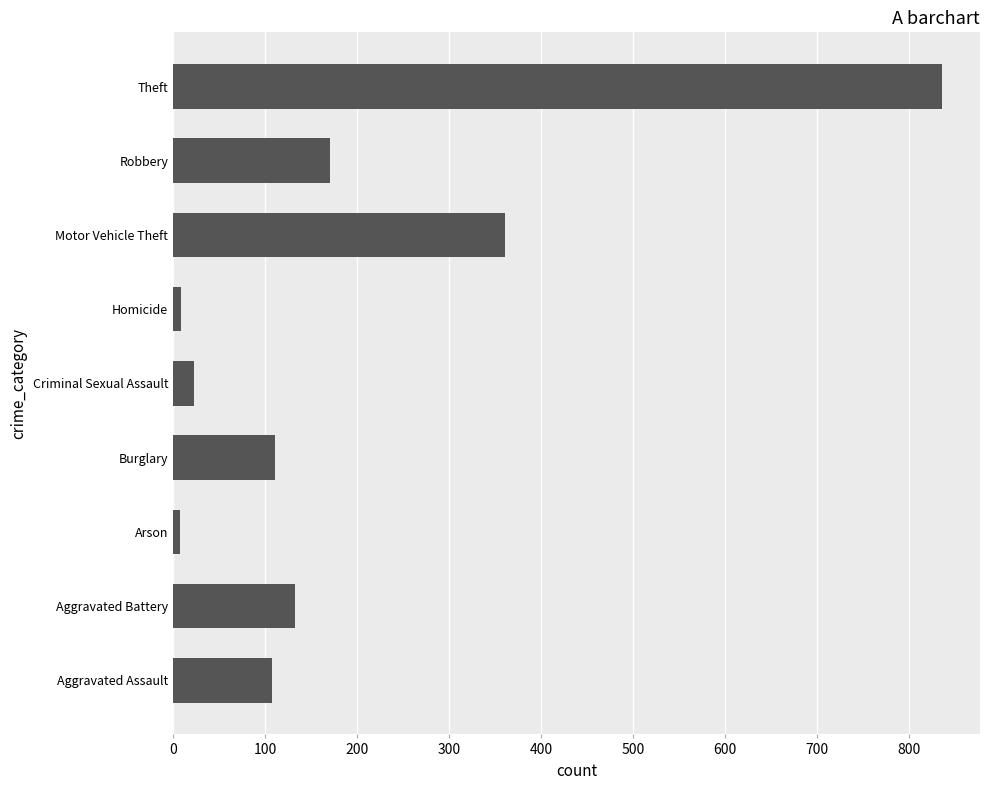

How many distinct data groups are displayed?

1